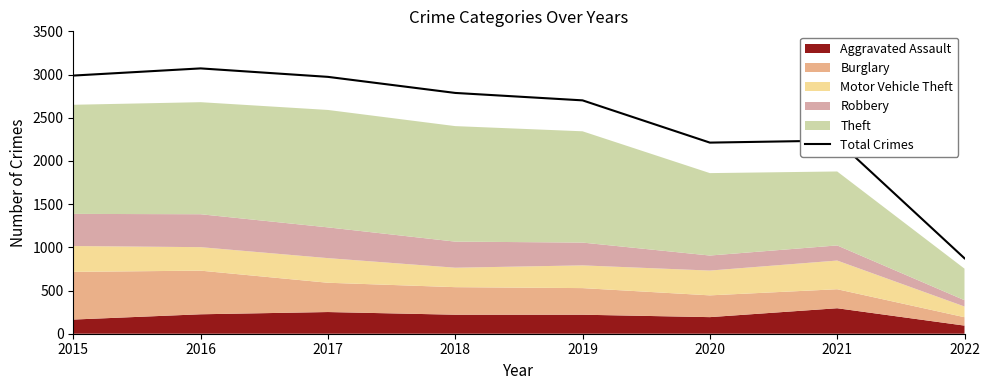

Reading left to right, extract all data points from this chart.

2988	3071	2973	2787	2701	2212	2236	873